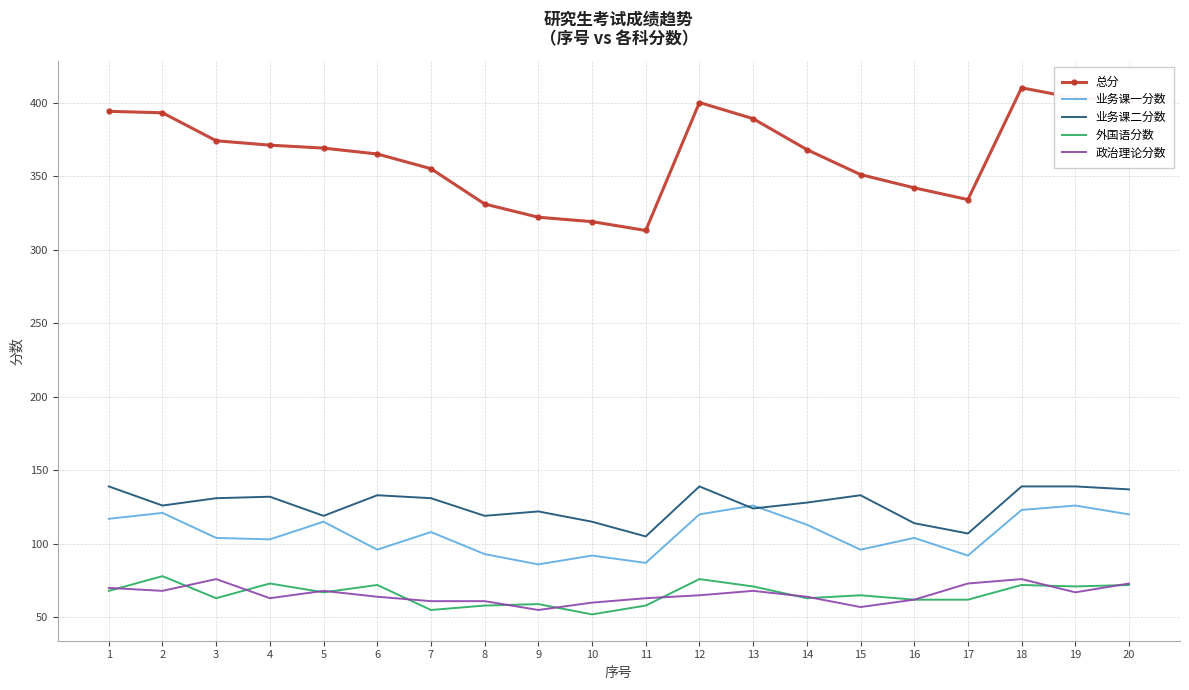

What is the difference between the maximum and second lowest values in the 外国语分数 series?

23